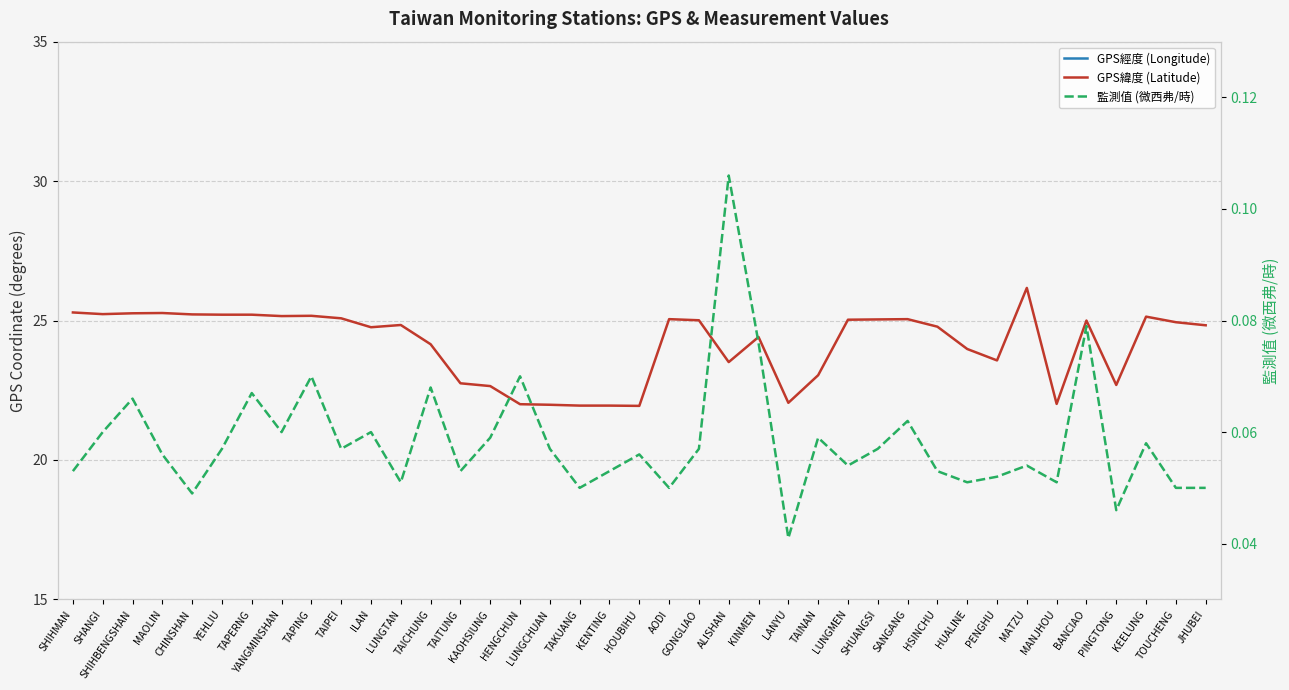

What value does the 監測值 (微西弗/時) series have at JHUBEI?

0.1